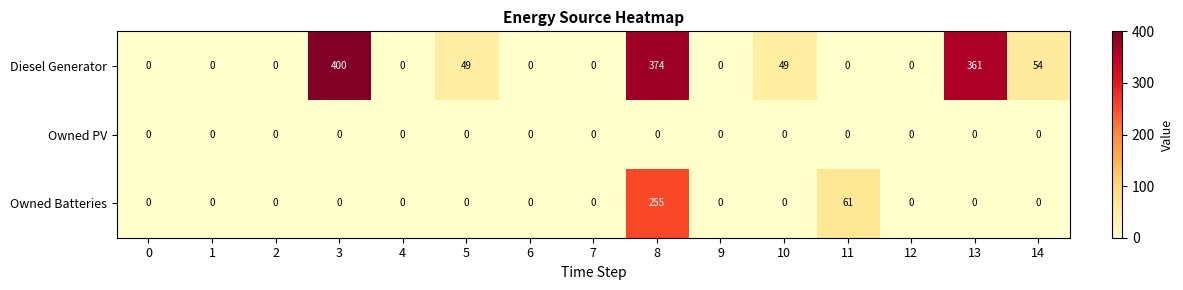

Which series has the largest range (max minus min)?

Diesel Generator